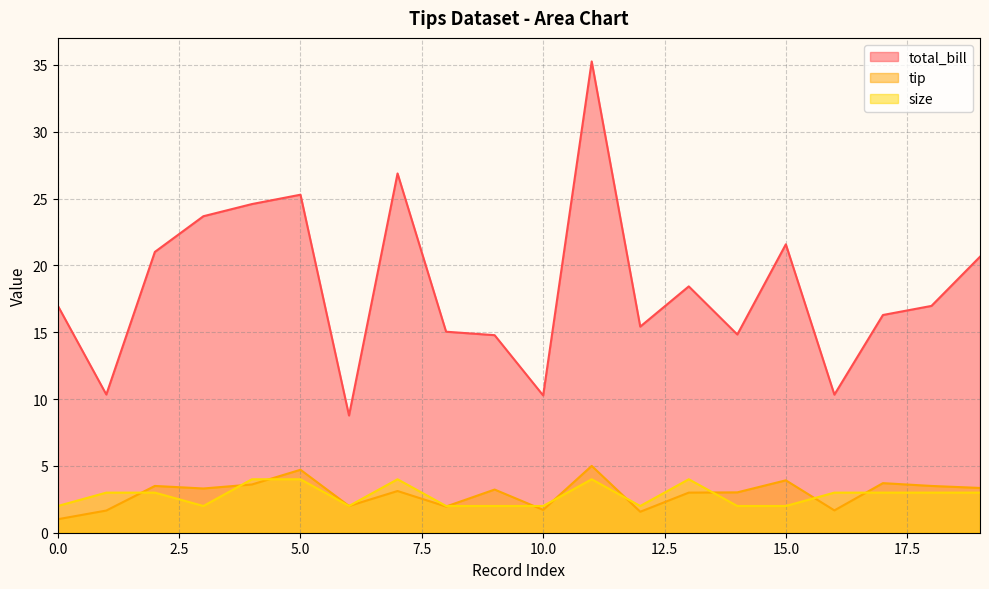

The value of size at 8 is 2.0. True or false?

True